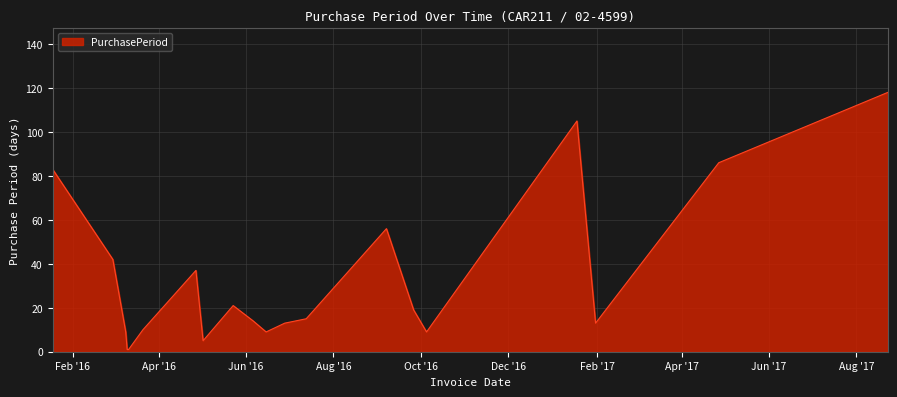

What is the maximum value shown in the chart?

118